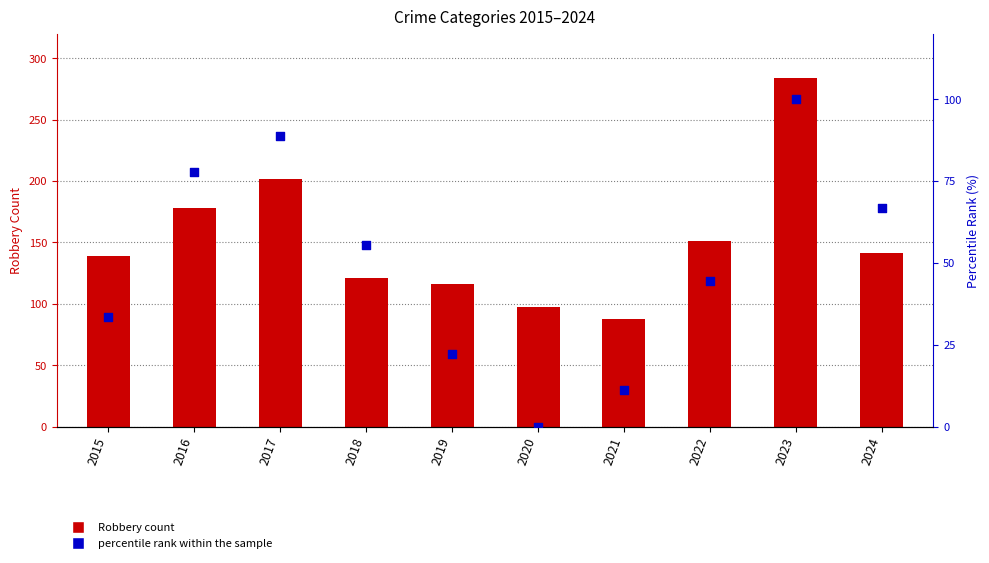

At which category is the sum across all series the highest?

2023